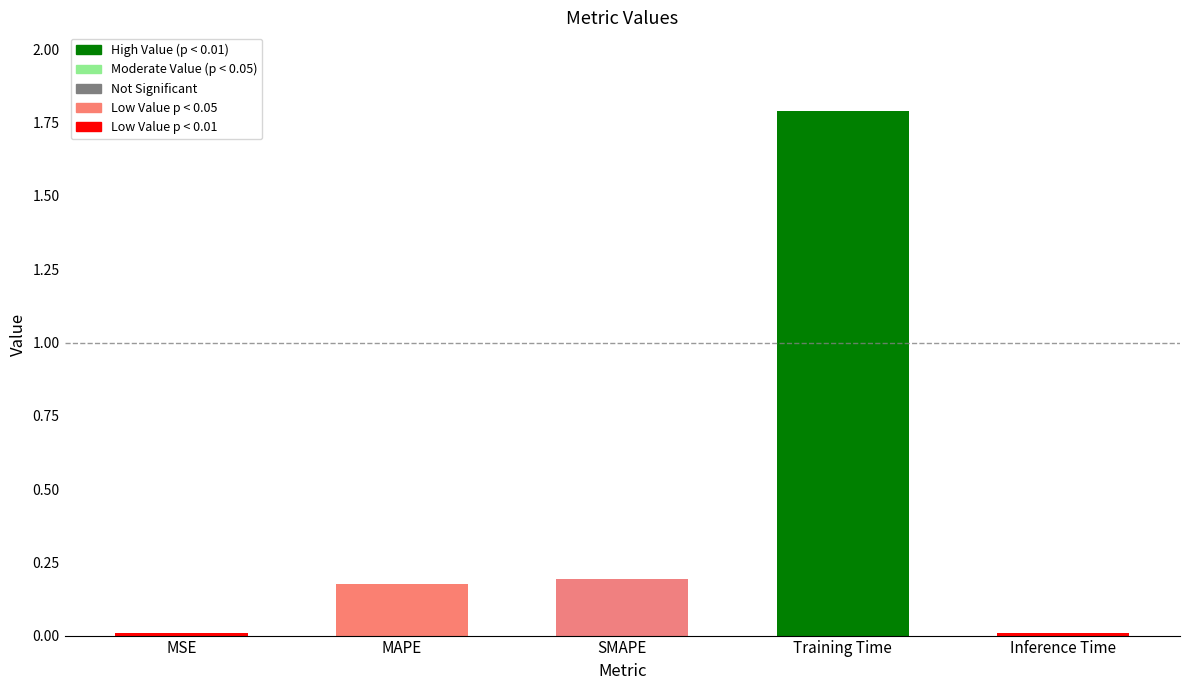

Is it true that the value at MAPE is 0.2?

True